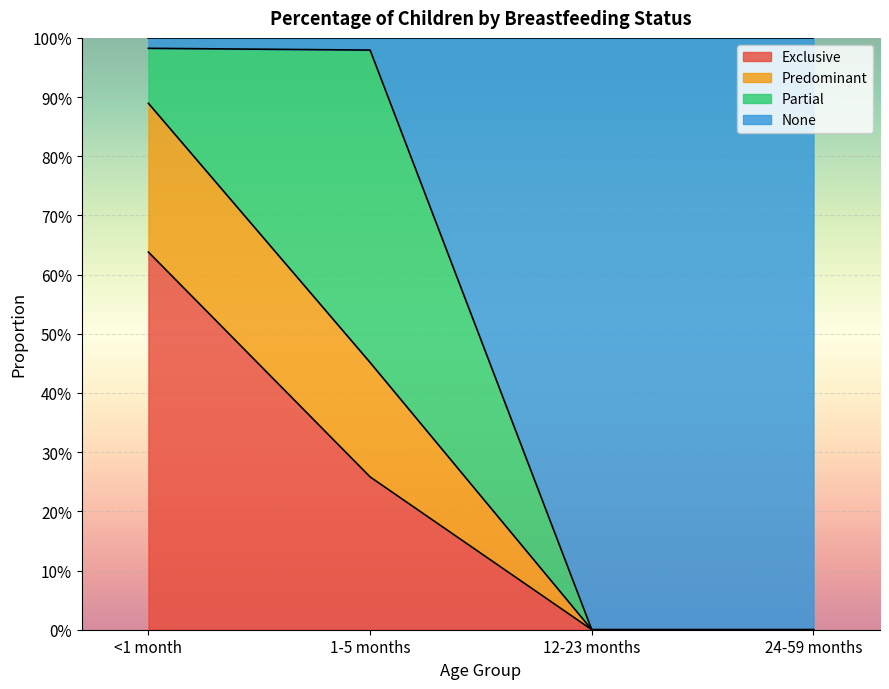

What is the sum of the Exclusive values at 12-23 months and 1-5 months?

0.3